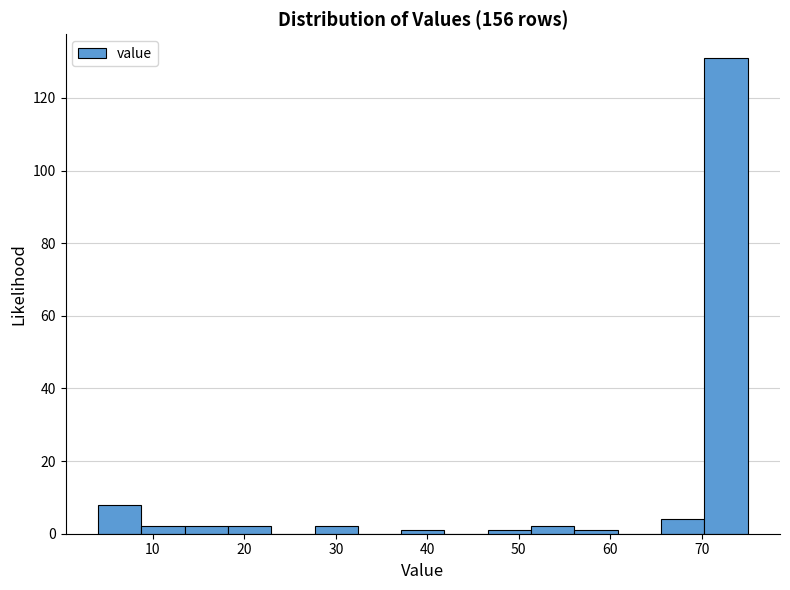

Reading left to right, transcribe this chart: for each bar, give the range it covers on the x-axis and its height. Neither the bar edges nor the heights are printed on the chart, so give them approximately, as read against the axes.

4 to 9: 8
9 to 13: 2
13 to 18: 2
18 to 23: 2
23 to 28: 0
28 to 32: 2
32 to 37: 0
37 to 42: under 2
42 to 47: 0
47 to 51: under 2
51 to 56: 2
56 to 61: under 2
61 to 66: 0
66 to 70: 4
70 to 75: 132